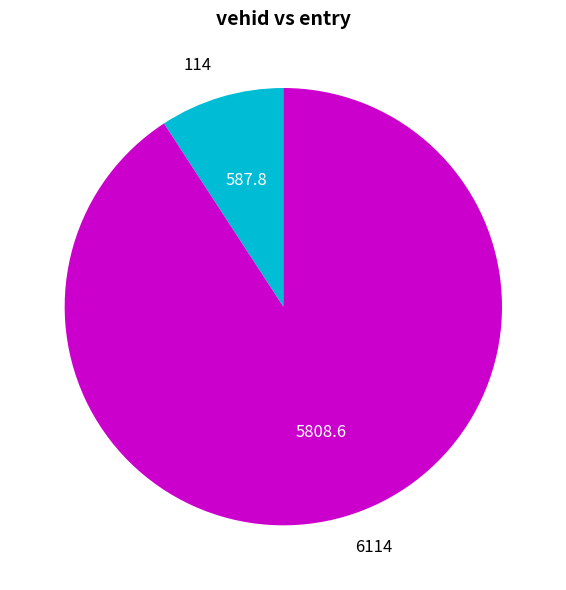

Combined, do 114 and 6114 account for over 50%?

Yes